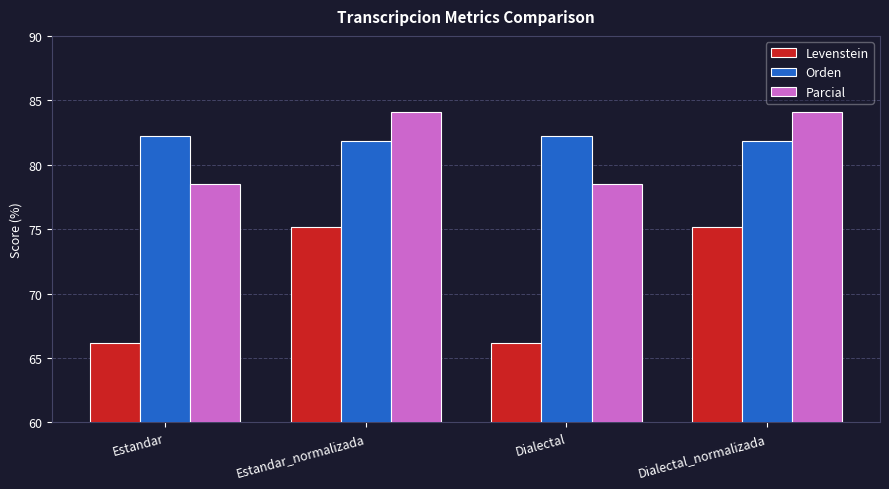

What is the difference between the Levenstein values at Dialectal_normalizada and Estandar?

9.0